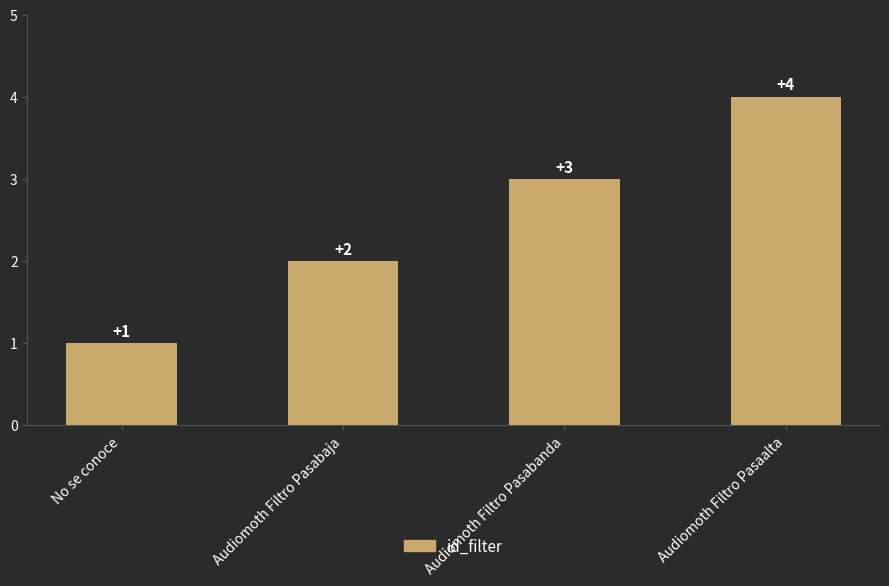

What is the change in value from Audiomoth Filtro Pasabanda to Audiomoth Filtro Pasaalta?

+1